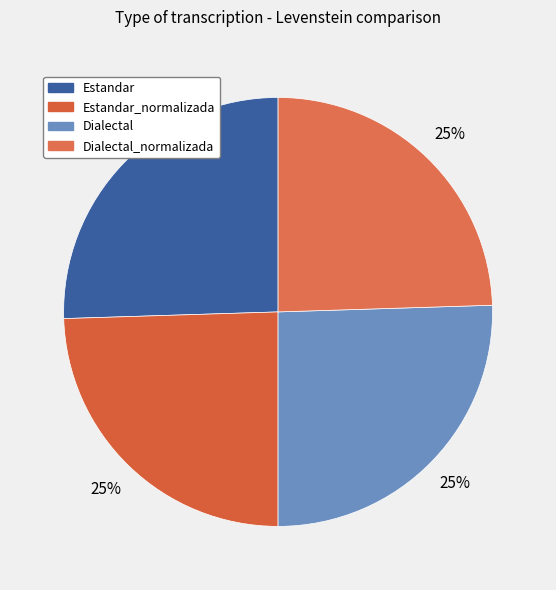

Which category has the biggest portion of the pie?

Estandar